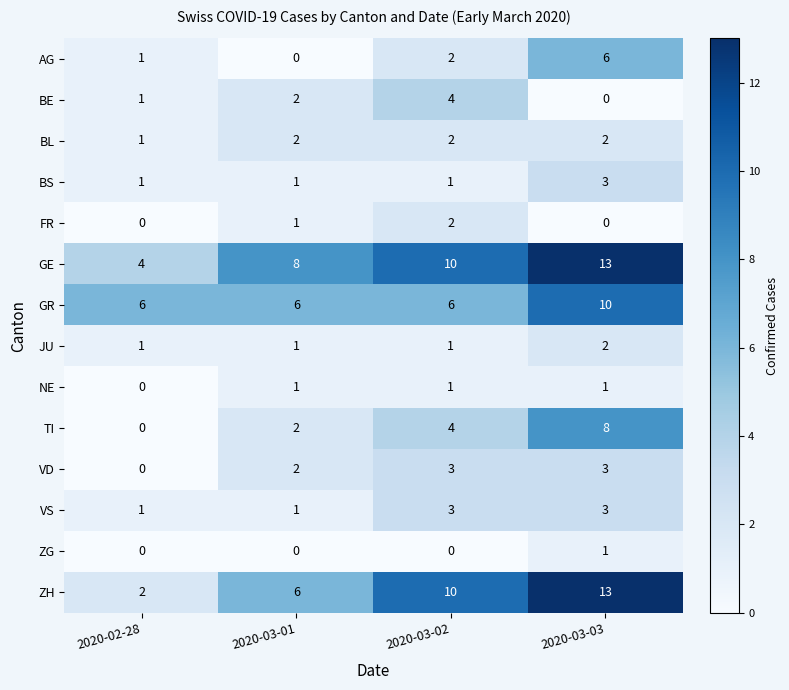

Count the VS values in the range 1 to 3.

4